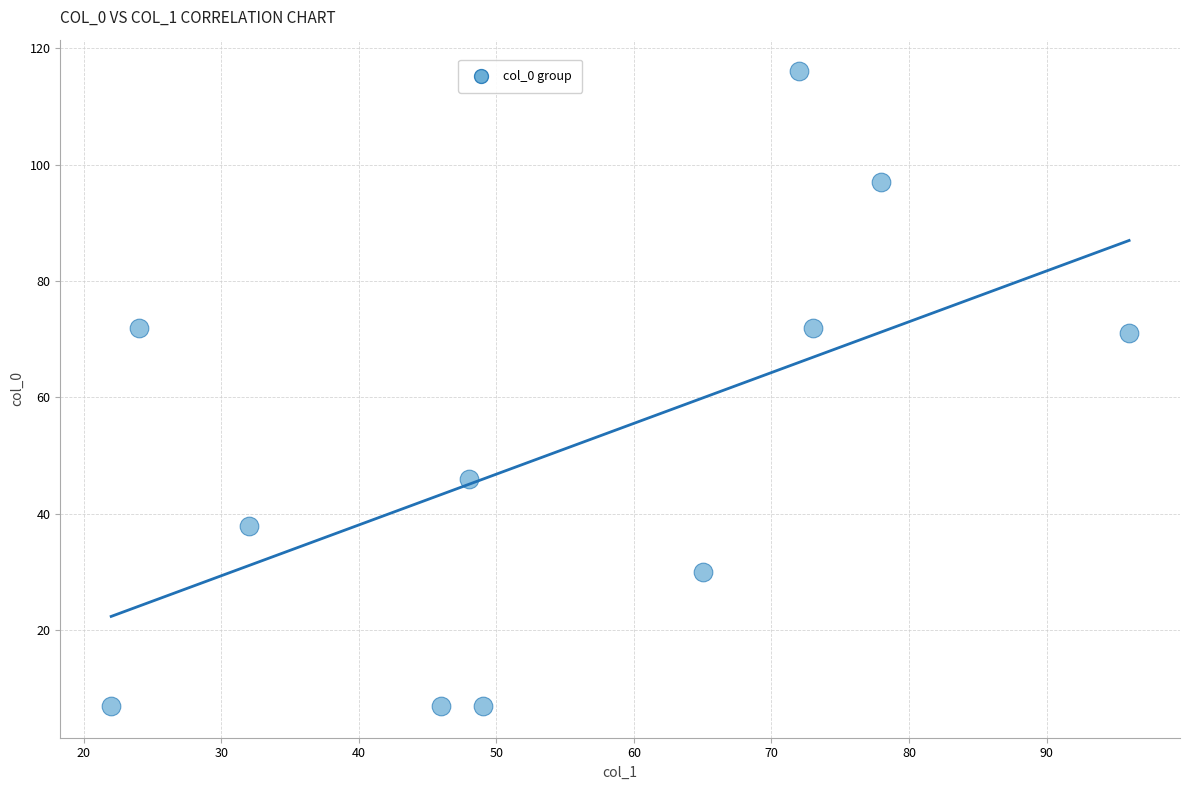

What is the range of X values (max minus min)?

74